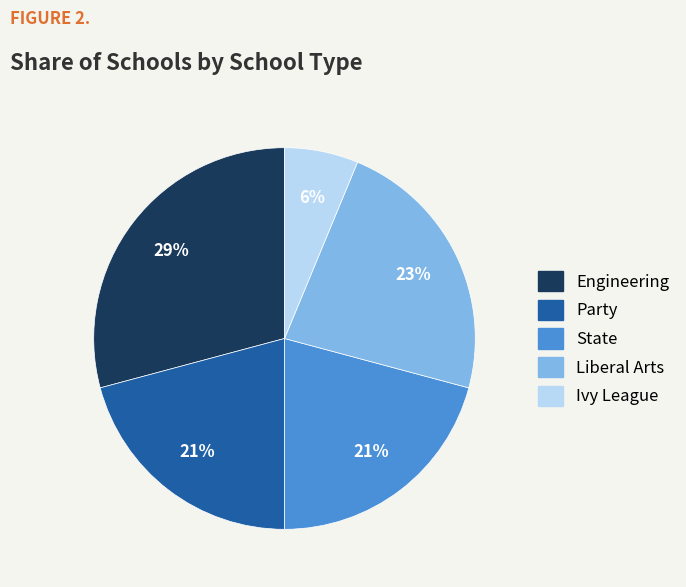

Combined, do Ivy League and Engineering account for over 50%?

No